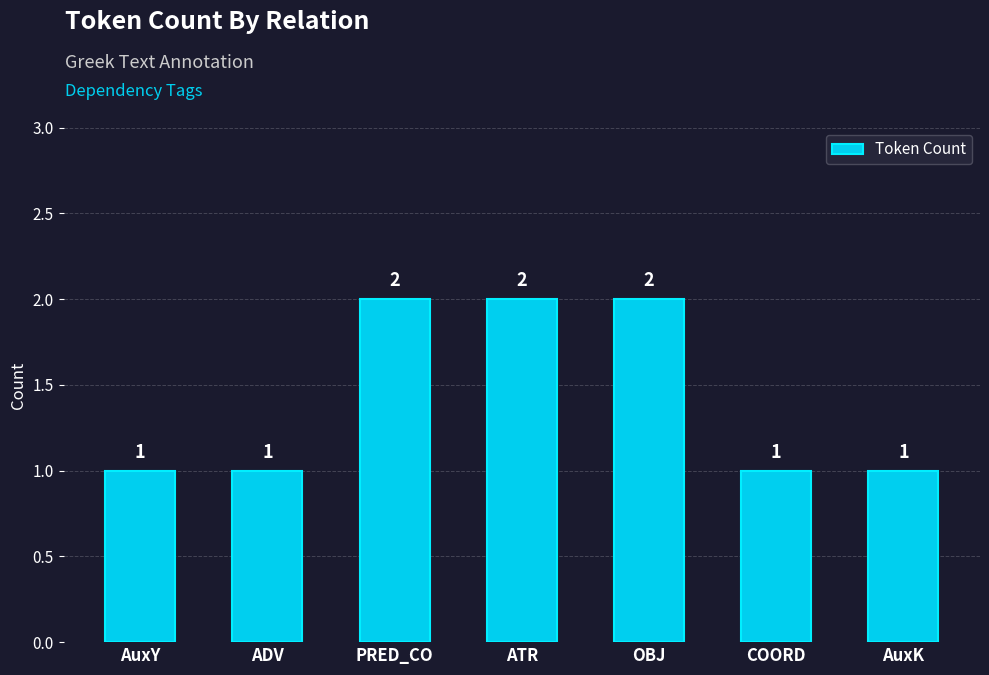

What is the change in value from AuxY to PRED_CO?

+1